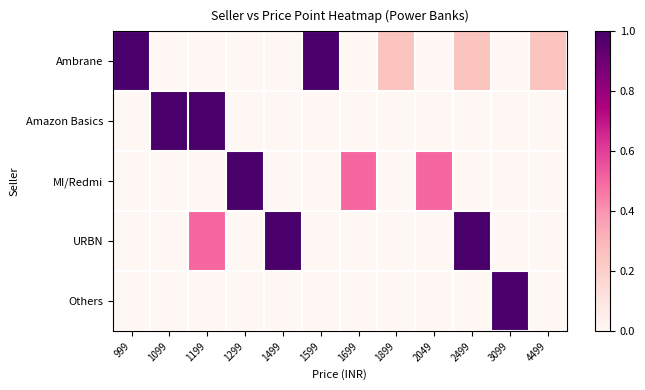

What is the difference between the highest and lowest values at 2499?

1.0